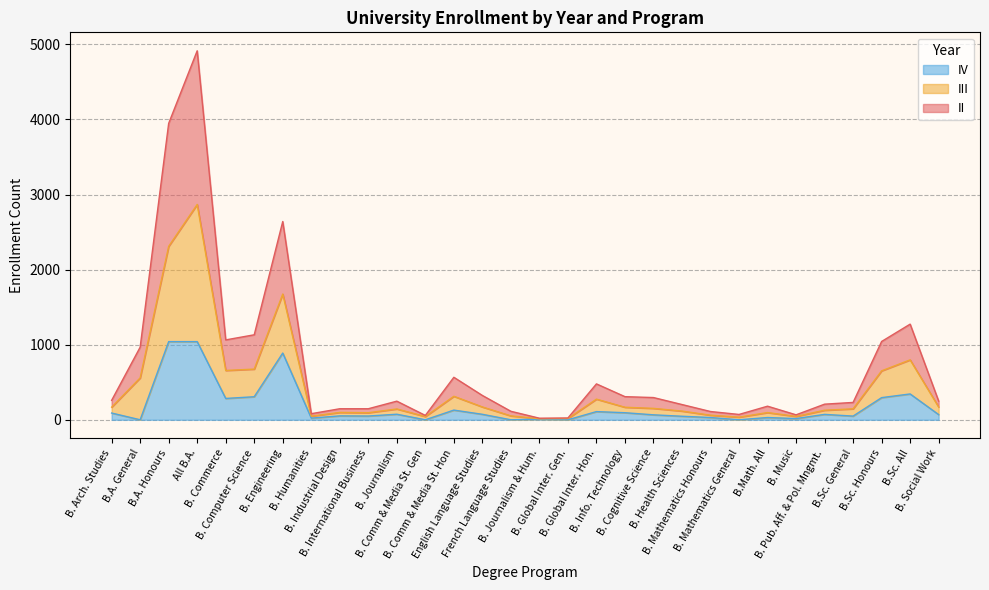

At which label is IV closest to 520?

B.Sc. All